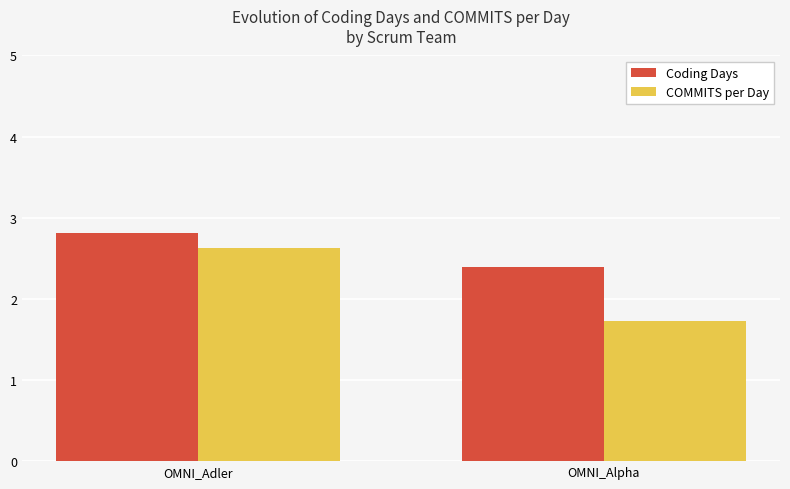

Which label corresponds to the largest value in the chart?

OMNI_Adler